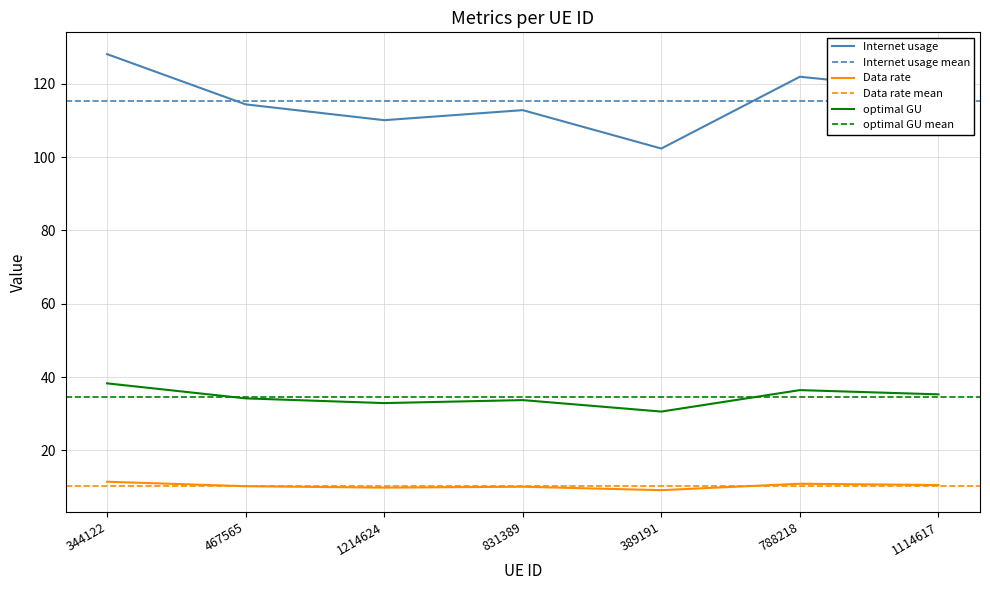

Is it true that Data rate equals 14.0 at 467565?

False